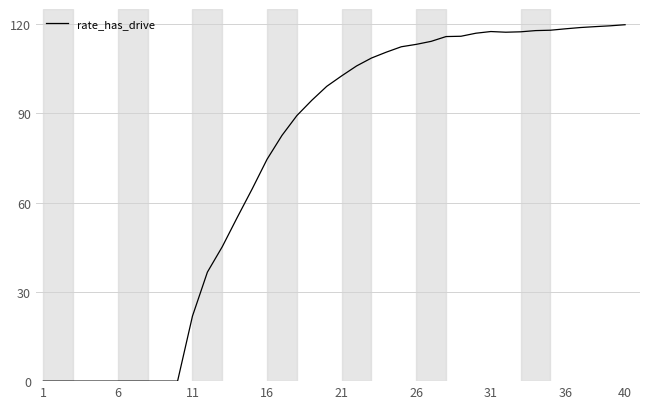

What is the greatest value displayed?

119.7